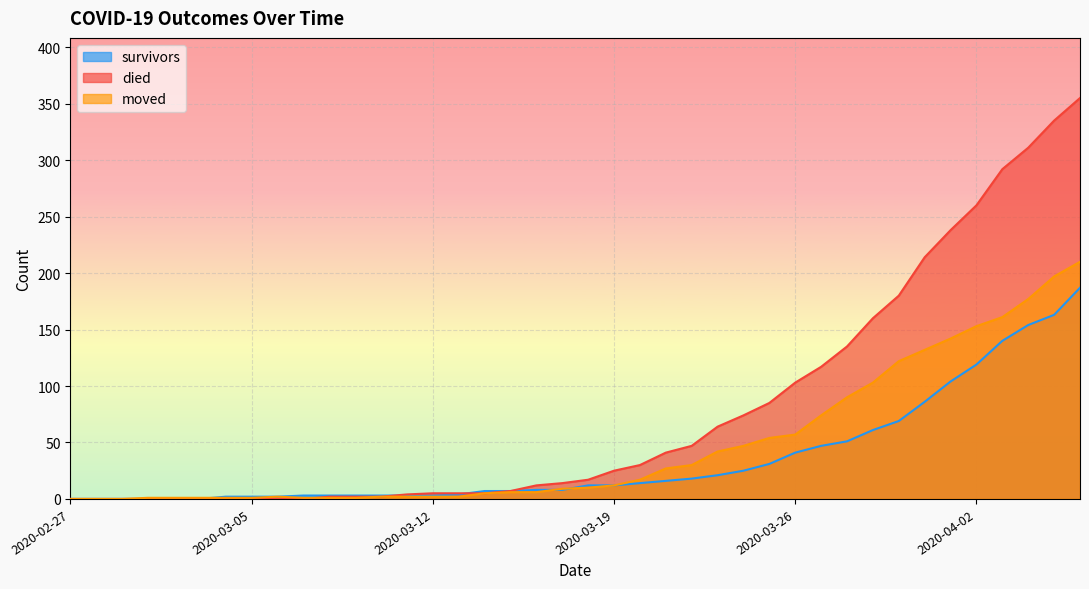

True or false: survivors has more than 2 points higher than both neighbors.

False